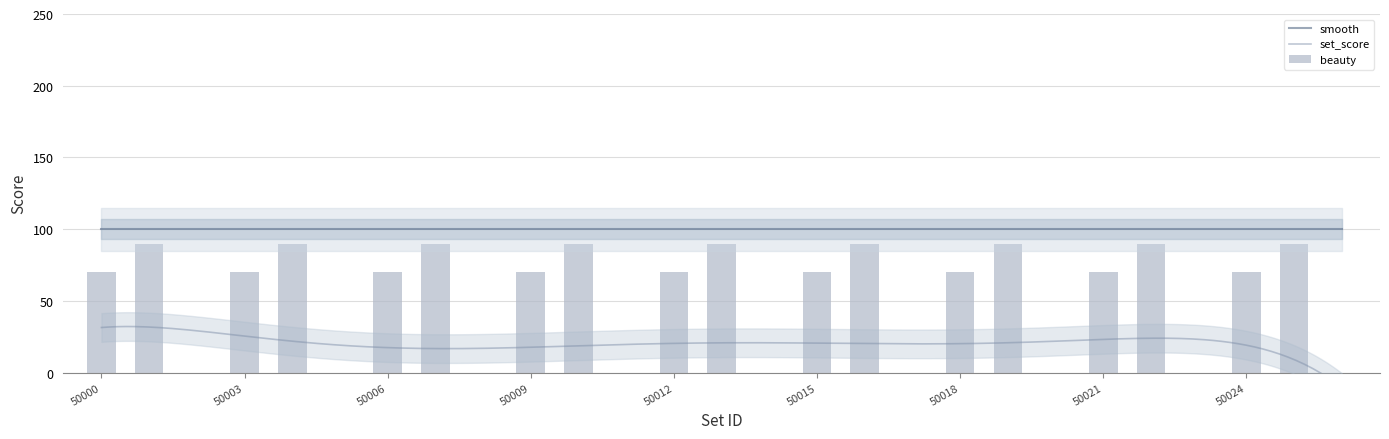

How many values in beauty are above zero?

18